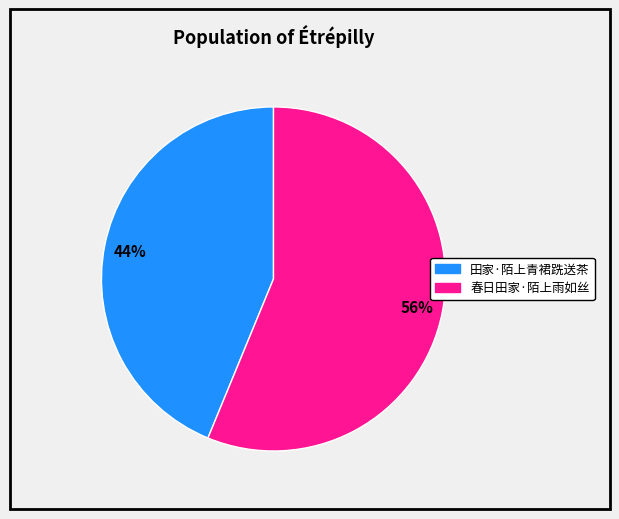

To the nearest percent, what is the average slice percentage?

50%